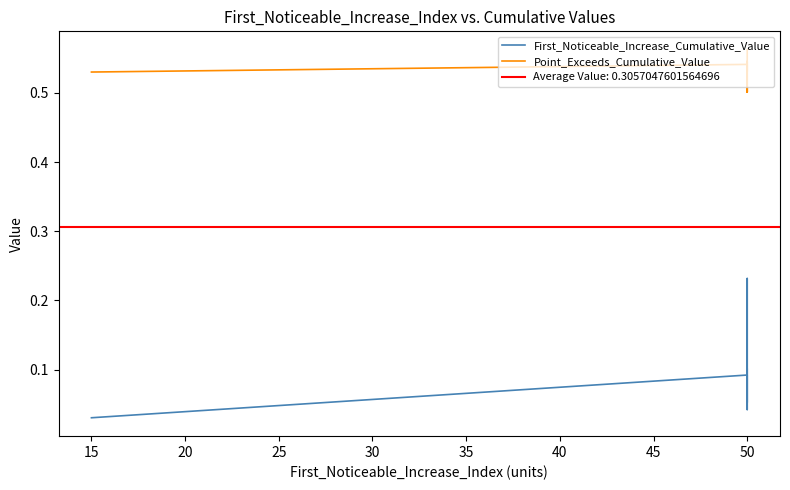

Which series has the largest range (max minus min)?

First_Noticeable_Increase_Cumulative_Value